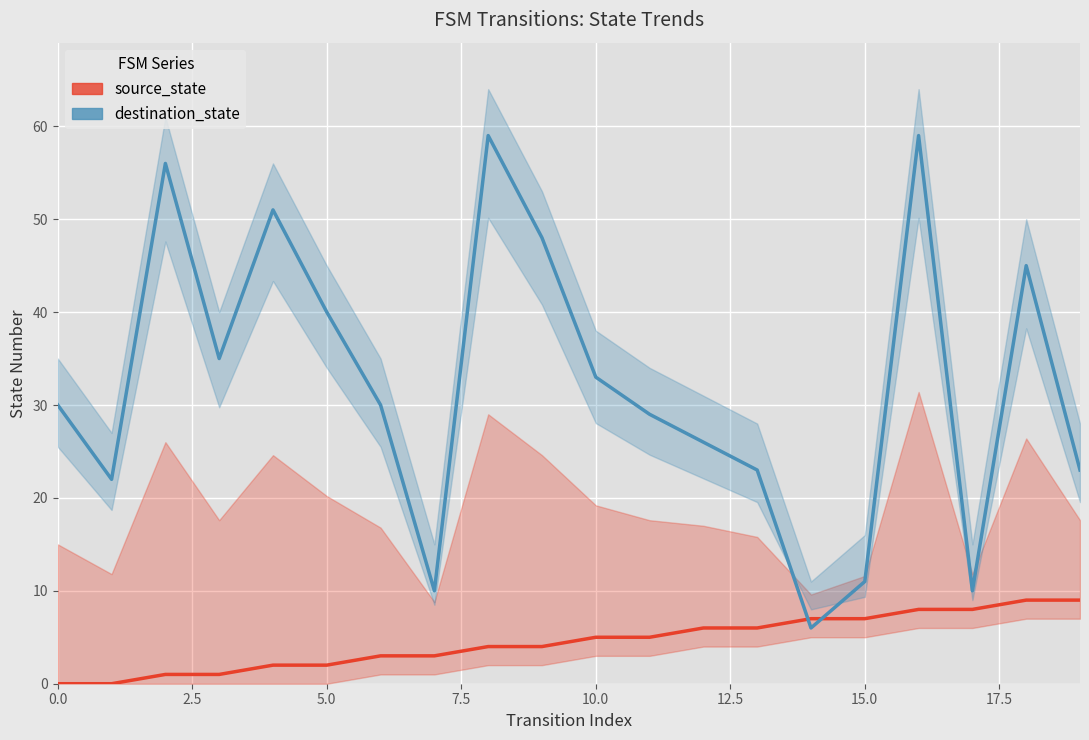

Which series changed the most between 10.0 and 12?

destination_state